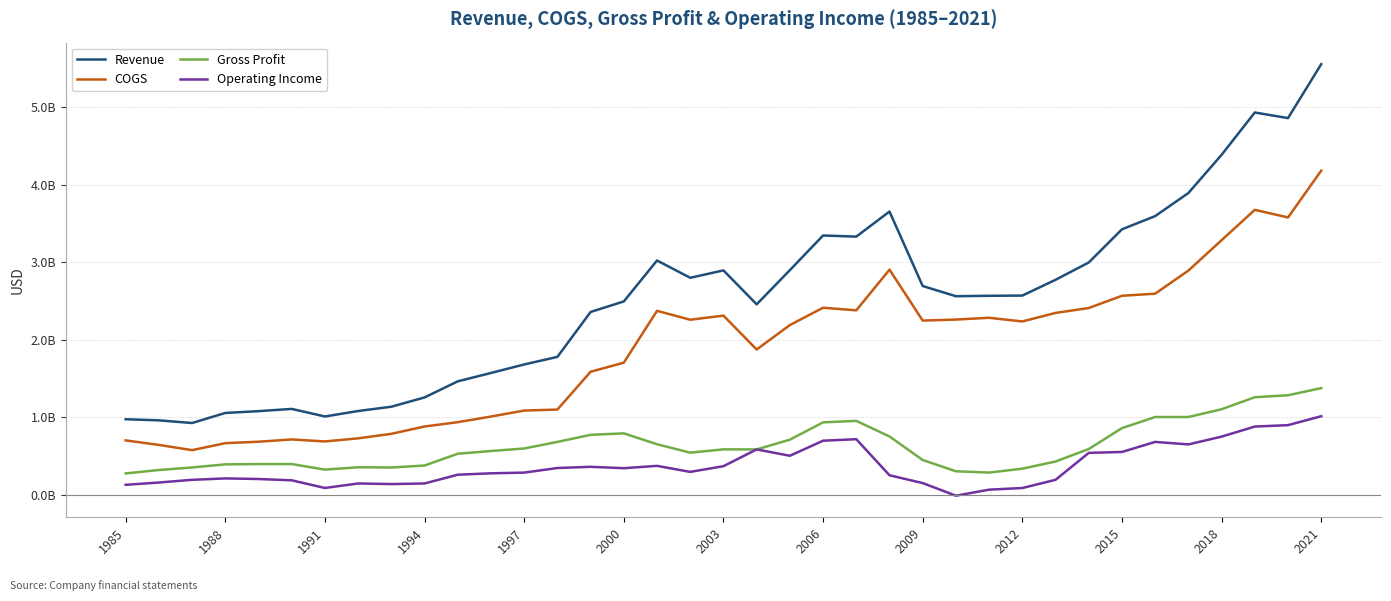

How many interior local valleys does the Revenue series have?

7